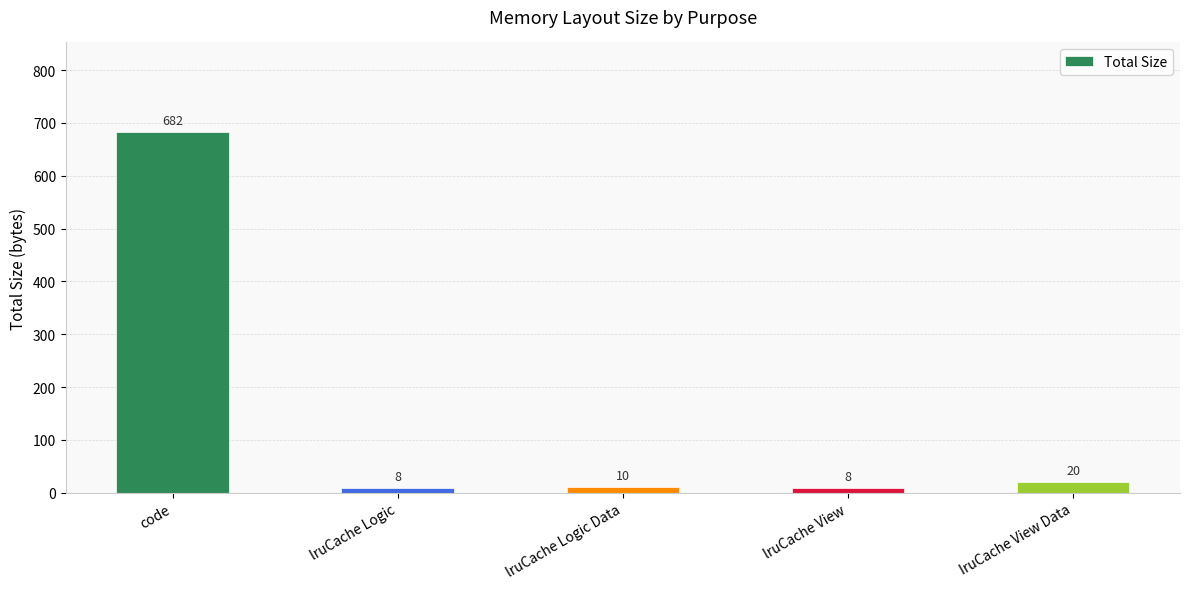

Reading left to right, extract all data points from this chart.

code=682	lruCache Logic=8	lruCache Logic Data=10	lruCache View=8	IruCache View Data=20